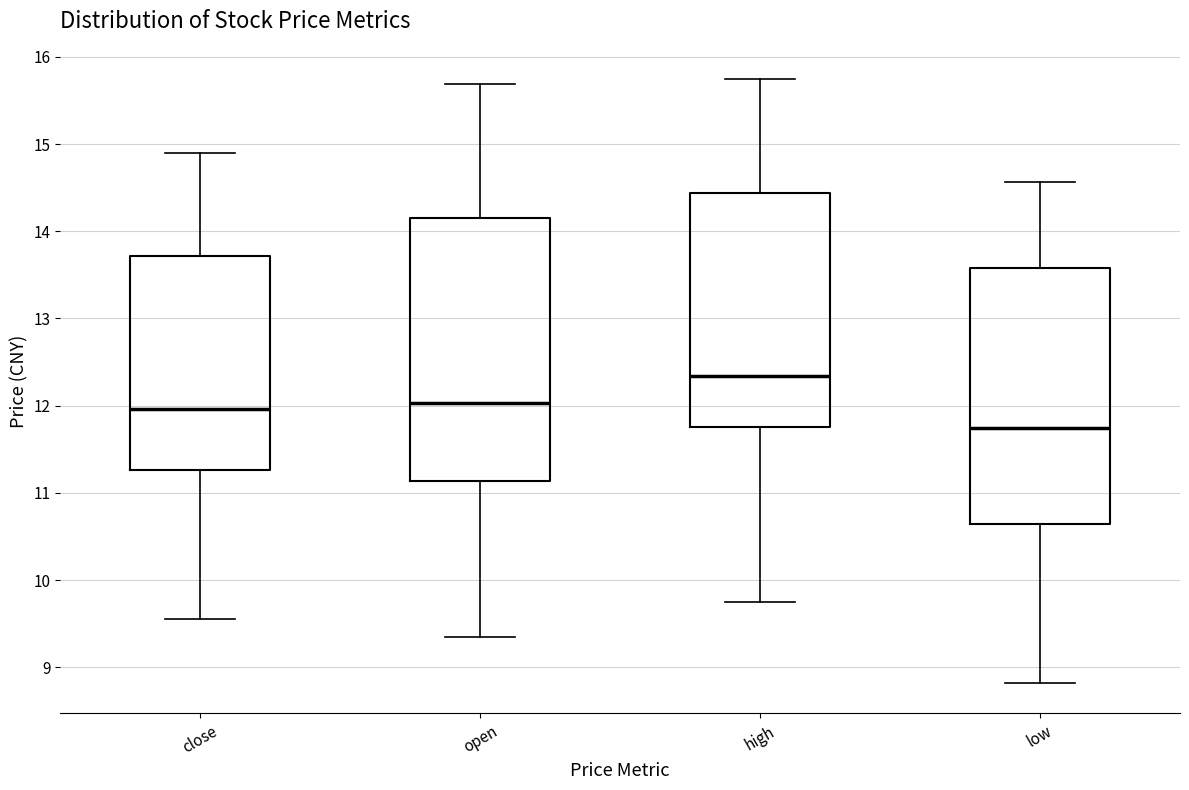

Where does the upper whisker of the box for open end on the y-axis? The values are not printed on the chart, so give them approximately, as read against the axis.

15.7